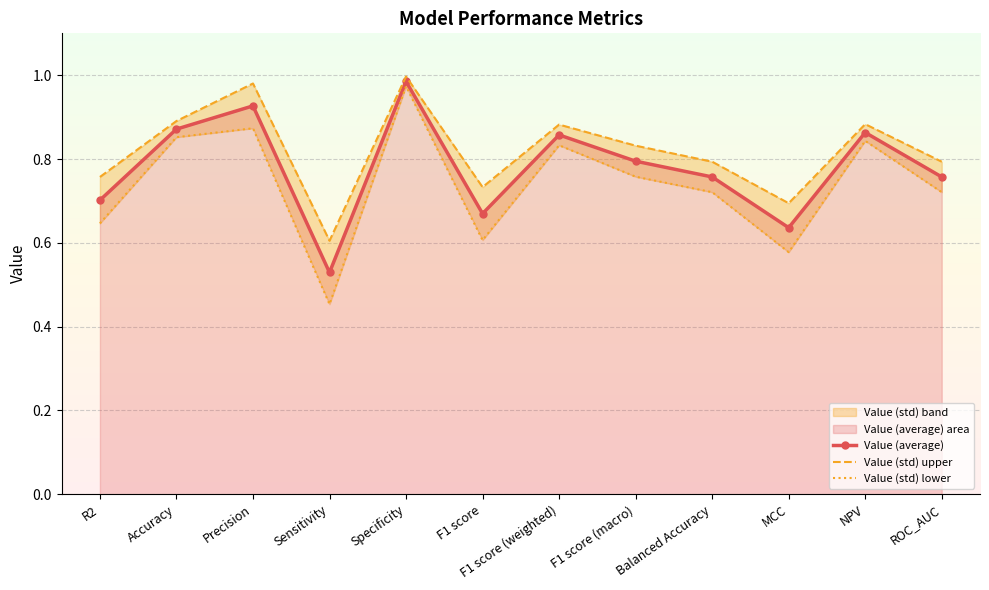

At which category is the sum across all series the highest?

Specificity